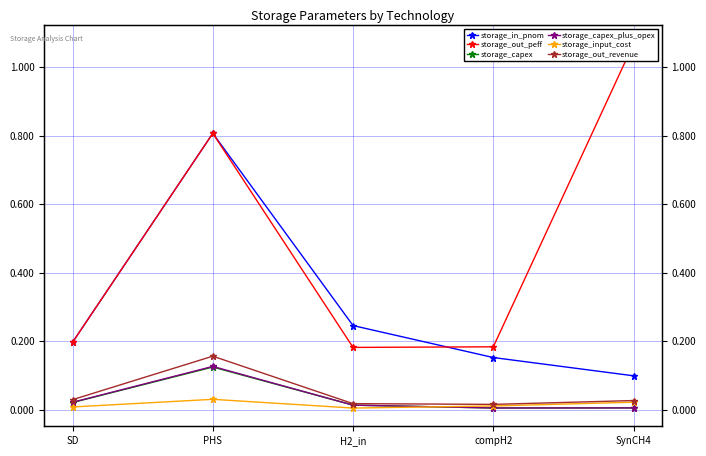

How many times do storage_input_cost and storage_capex cross each other?

1